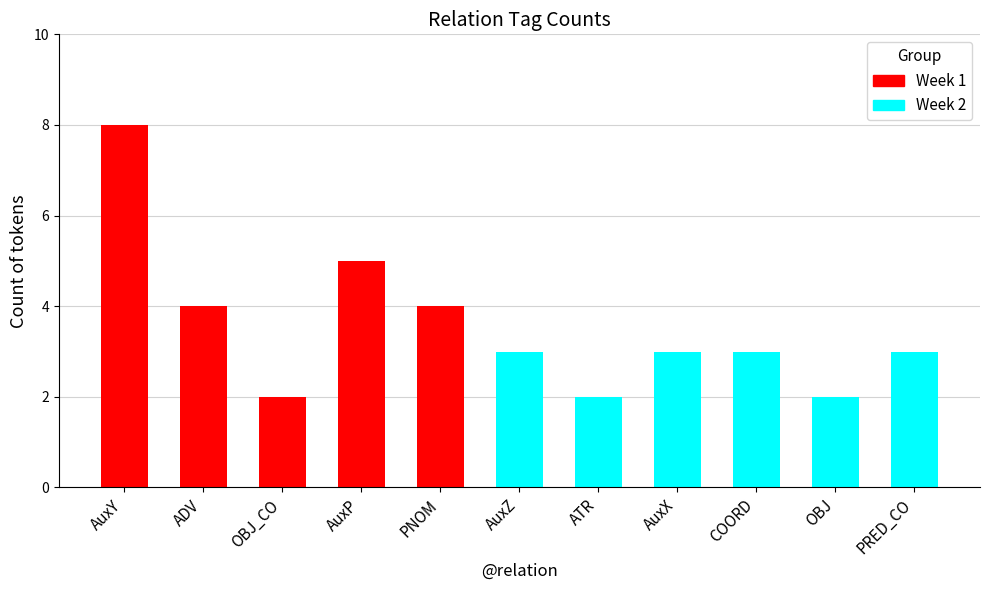

What is the maximum value shown in the chart?

8